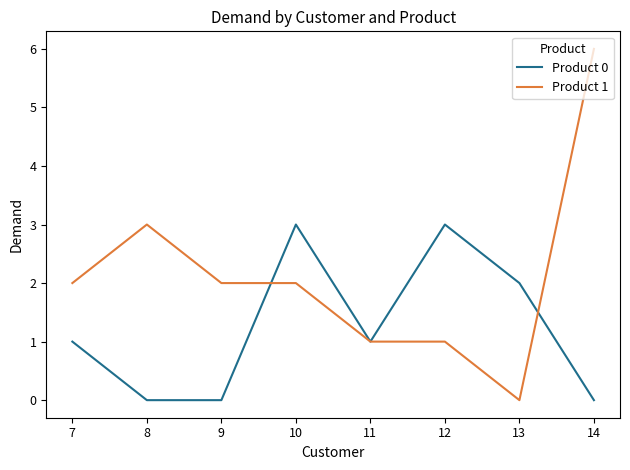

At which category is the sum across all series the highest?

14